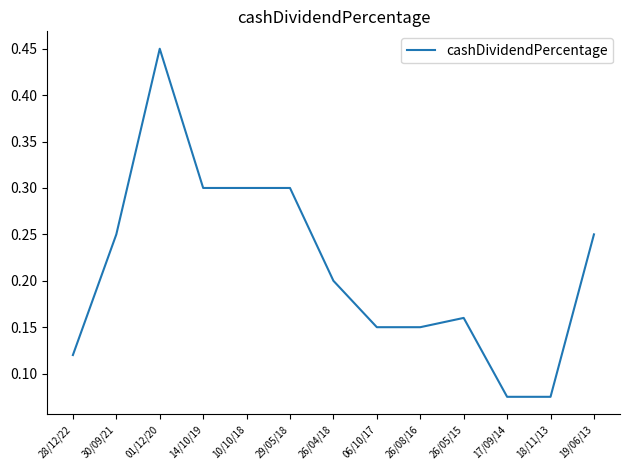

Read the value at 29/05/18.

0.3